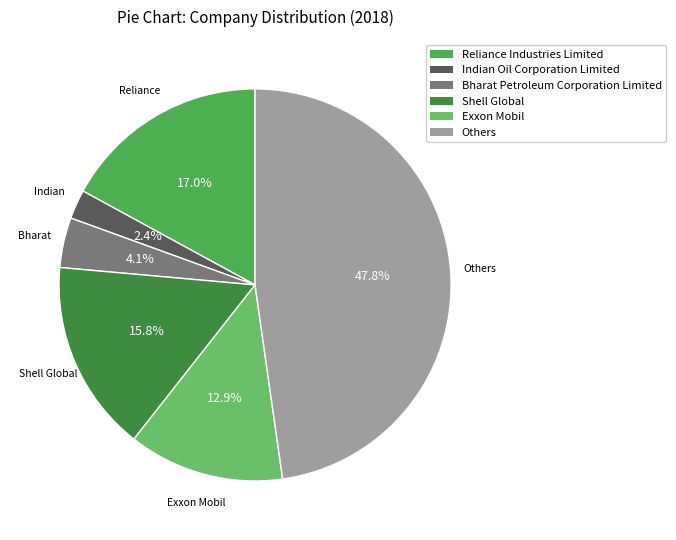

Do Others and Exxon Mobil together represent more than half of the pie?

Yes